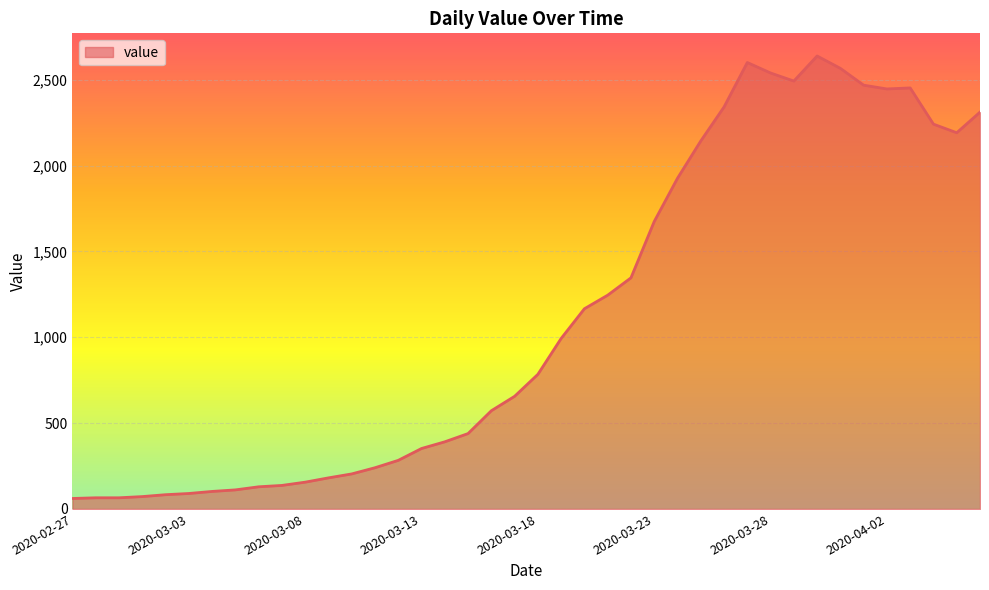

What is the greatest value displayed?

2638